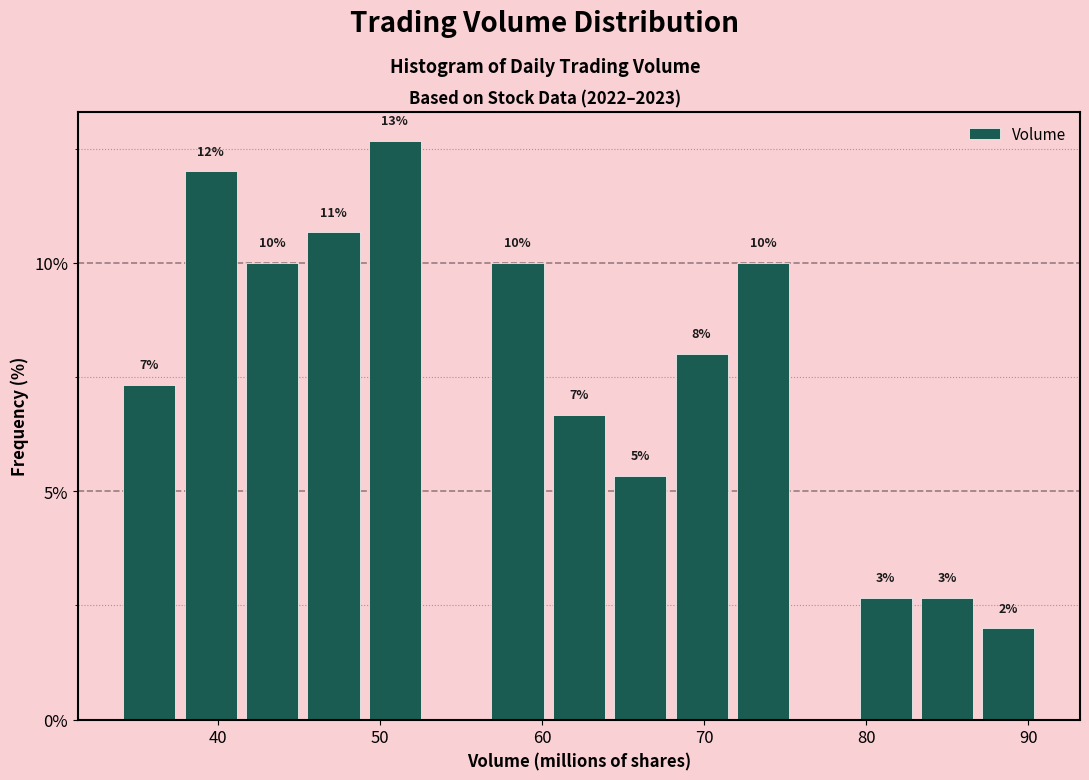

Around what value on the x-axis is the tallest bar? Give the approximate position of its centre, as read against the axis.

51